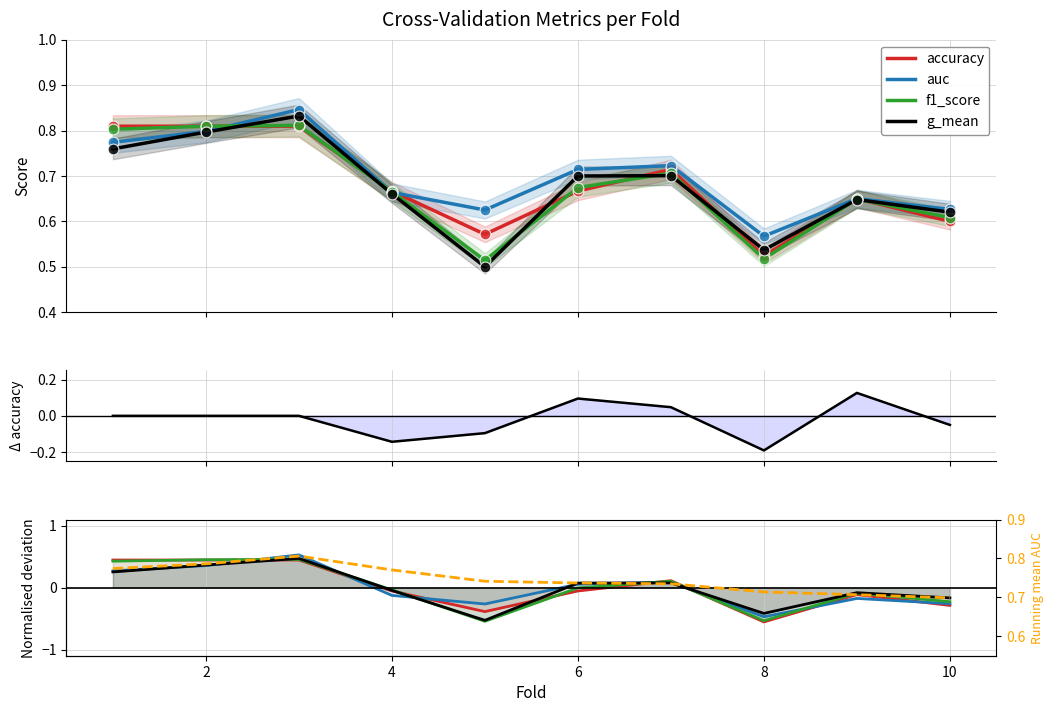

Is the value of f1_score at 10 greater than the value of running mean auc at 0?

No